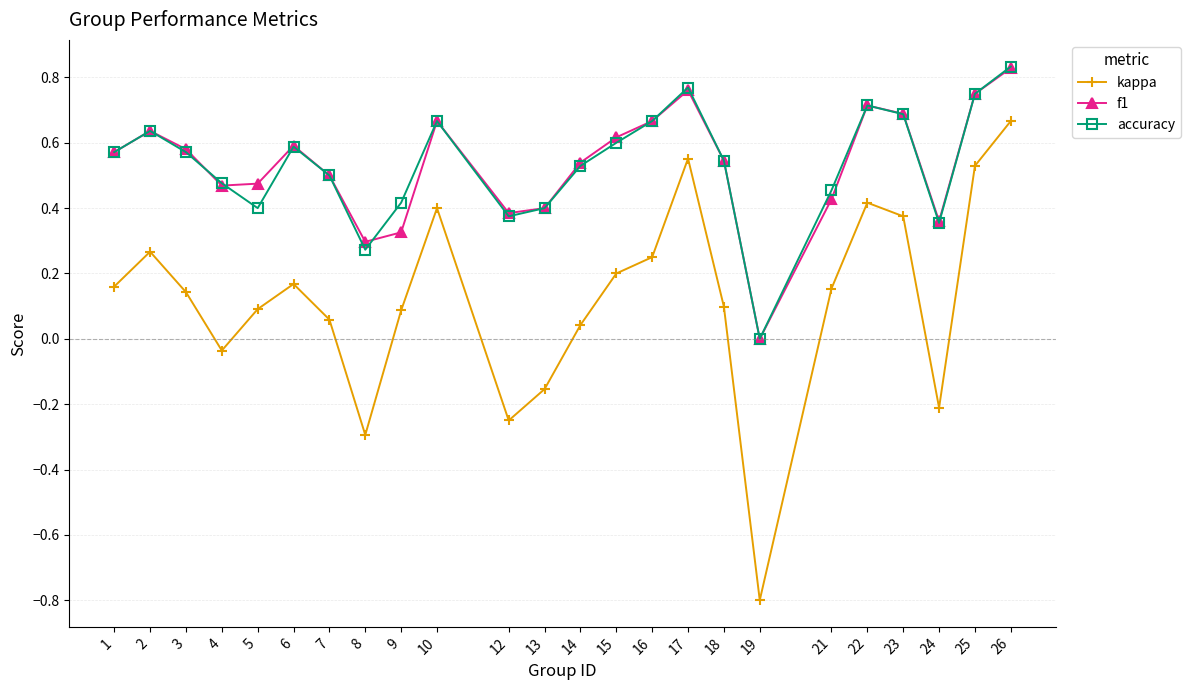

At which label does kappa reach its peak?

26